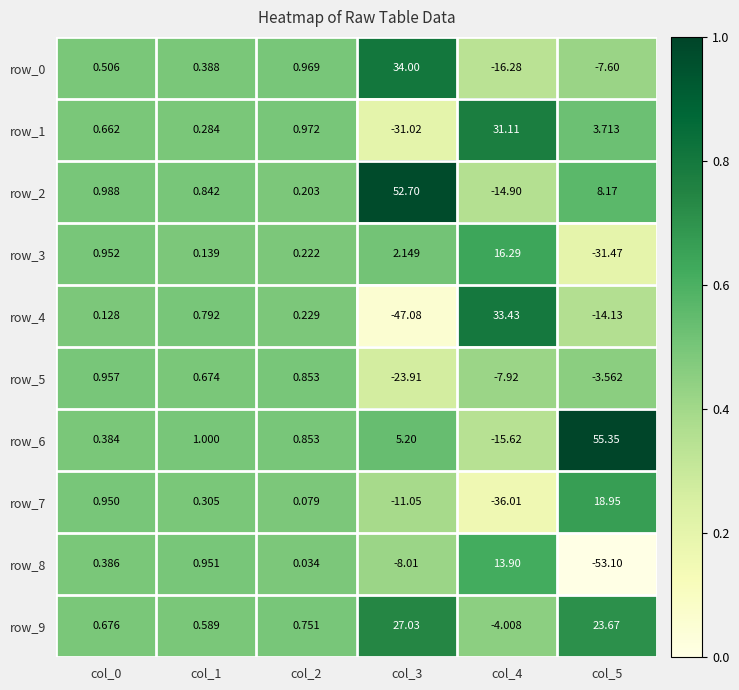

What is the difference between the row_8 values at col_5 and col_3?

45.1